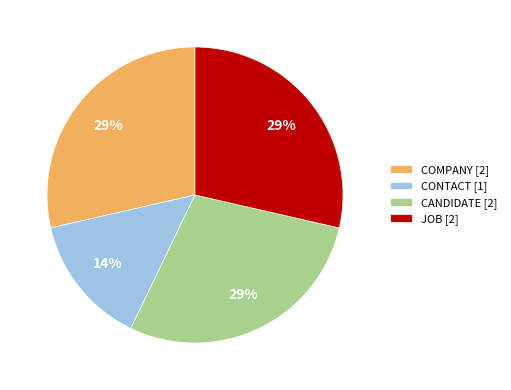

To the nearest percent, what is the average slice percentage?

25%